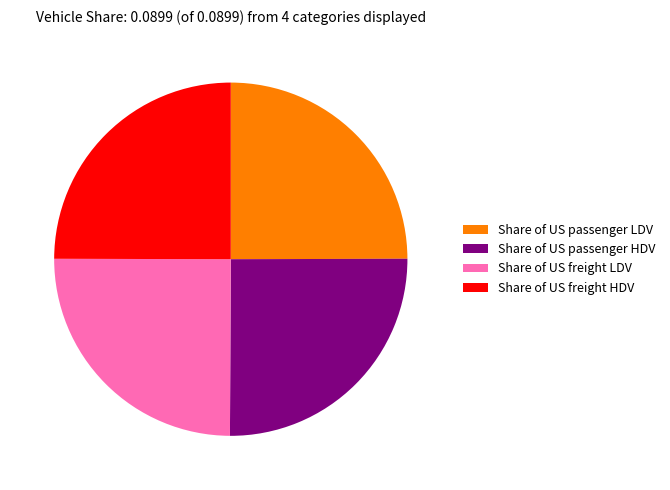

How many segments does this pie chart have?

4